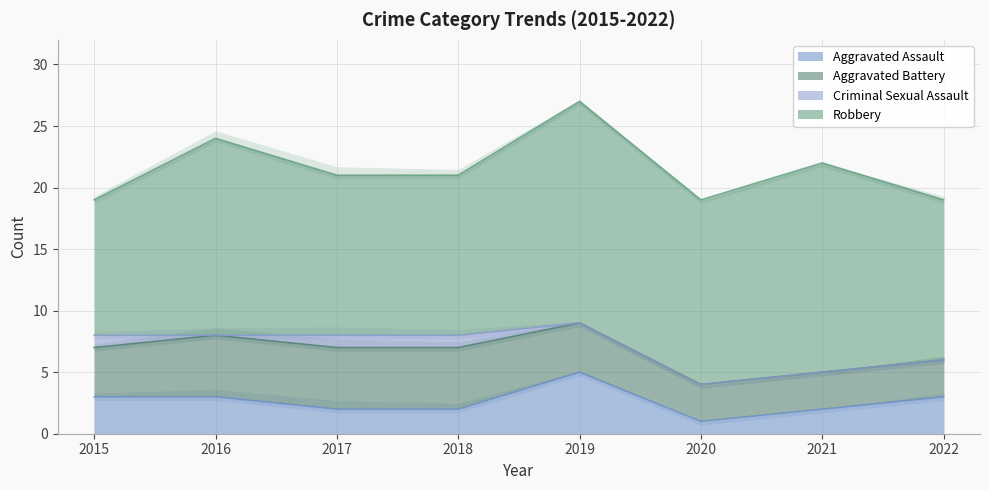

Reading left to right, what are all the values shown in this chart?

Aggravated Assault: 2015=3	2016=3	2017=2	2018=2	2019=5	2020=1	2021=2	2022=3
Aggravated Battery: 2015=4	2016=5	2017=5	2018=5	2019=4	2020=3	2021=3	2022=3
Criminal Sexual Assault: 2015=1	2016=0	2017=1	2018=1	2019=0	2020=0	2021=0	2022=0
Robbery: 2015=11	2016=16	2017=13	2018=13	2019=18	2020=15	2021=17	2022=13